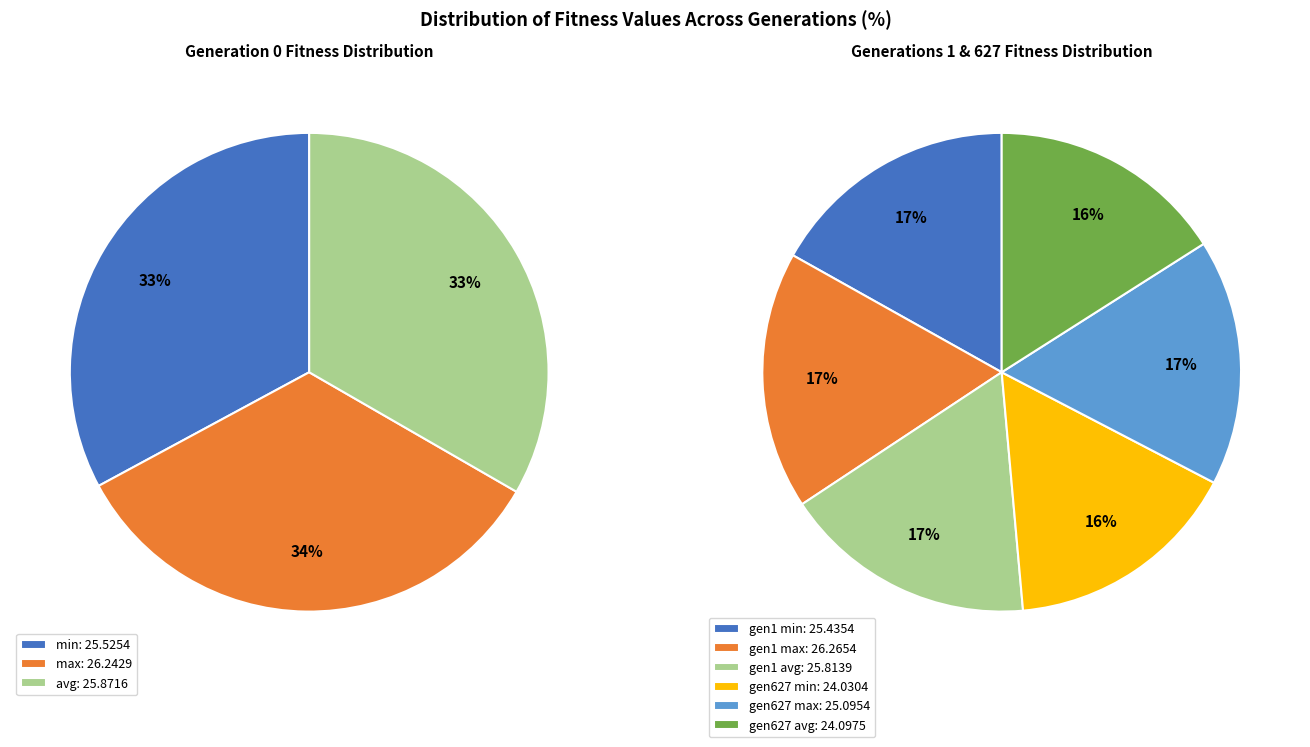

How many slices are in this pie chart?

9